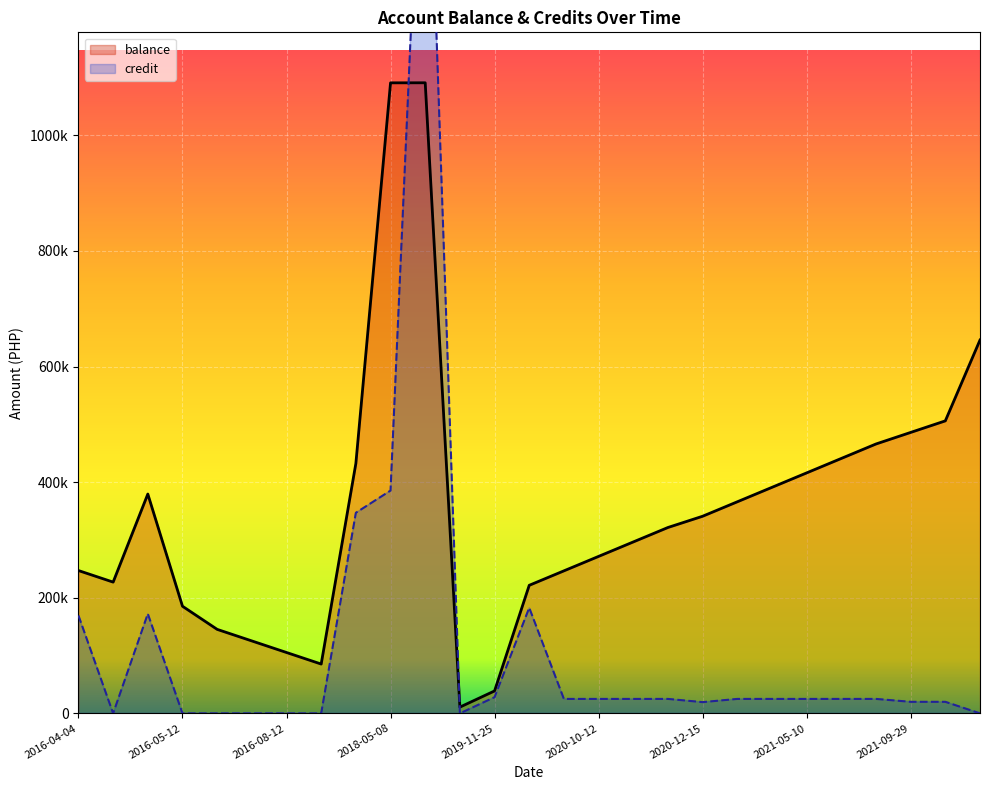

How many data points in credit are above 25000?

7